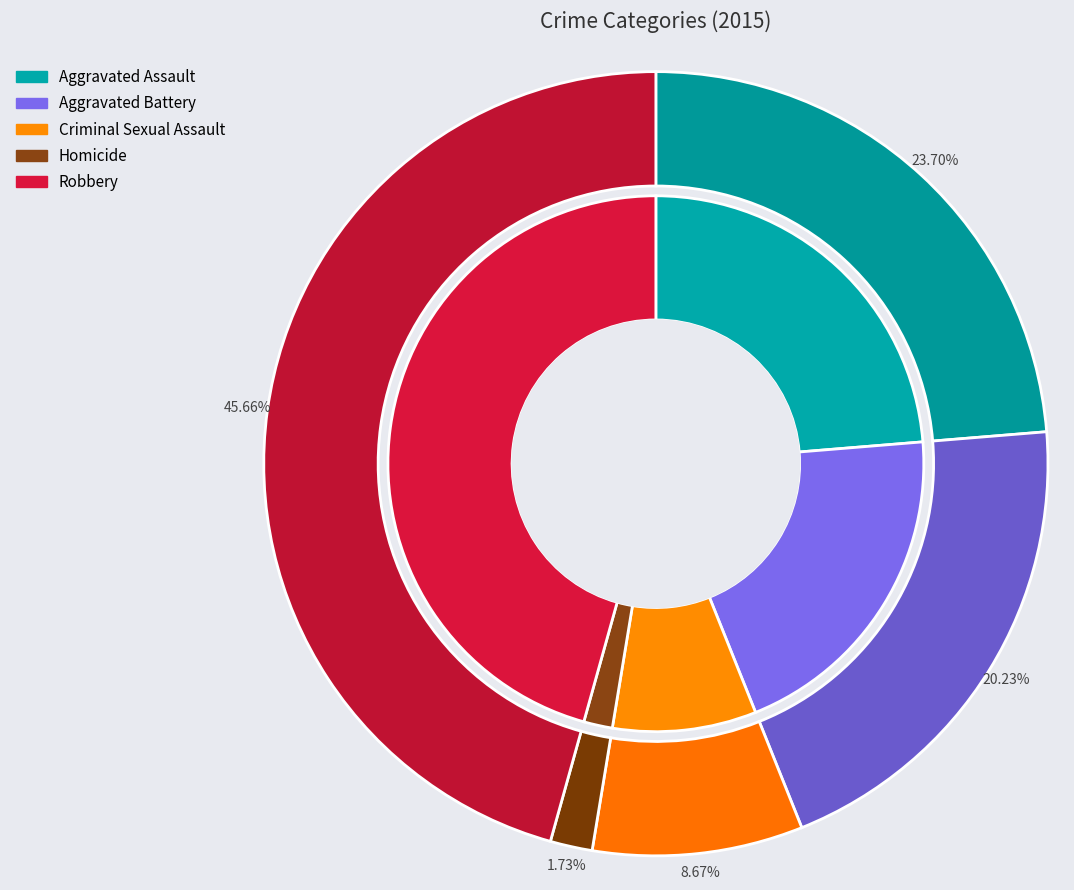

The Aggravated Assault slice represents 38% of the pie. True or false?

False